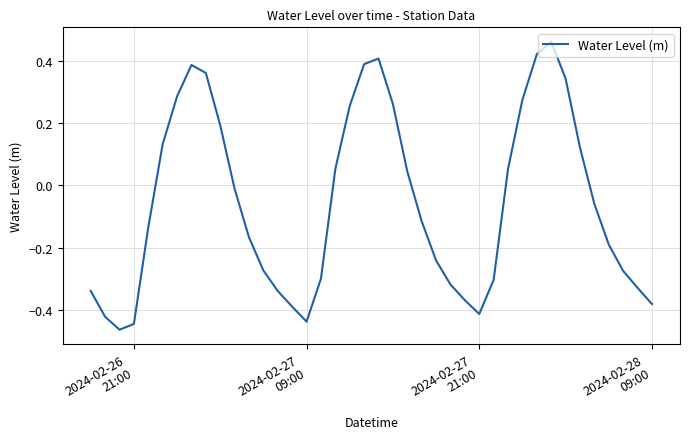

What is the difference between the maximum and minimum values?

0.9